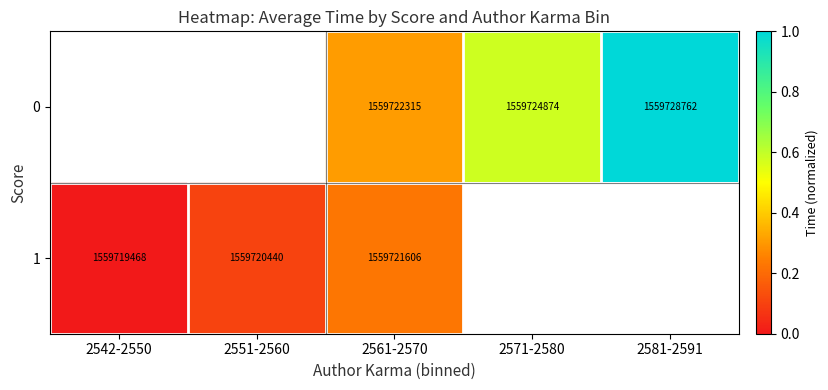

At which label does 0 first exceed 0?

2561-2570